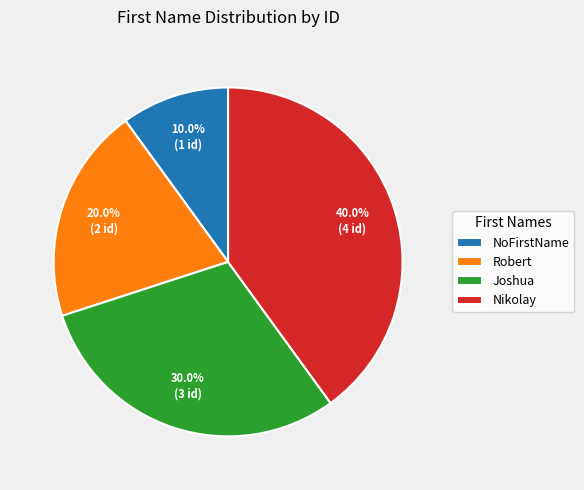

To the nearest percent, what is the difference between the Robert and NoFirstName slice percentages?

10%